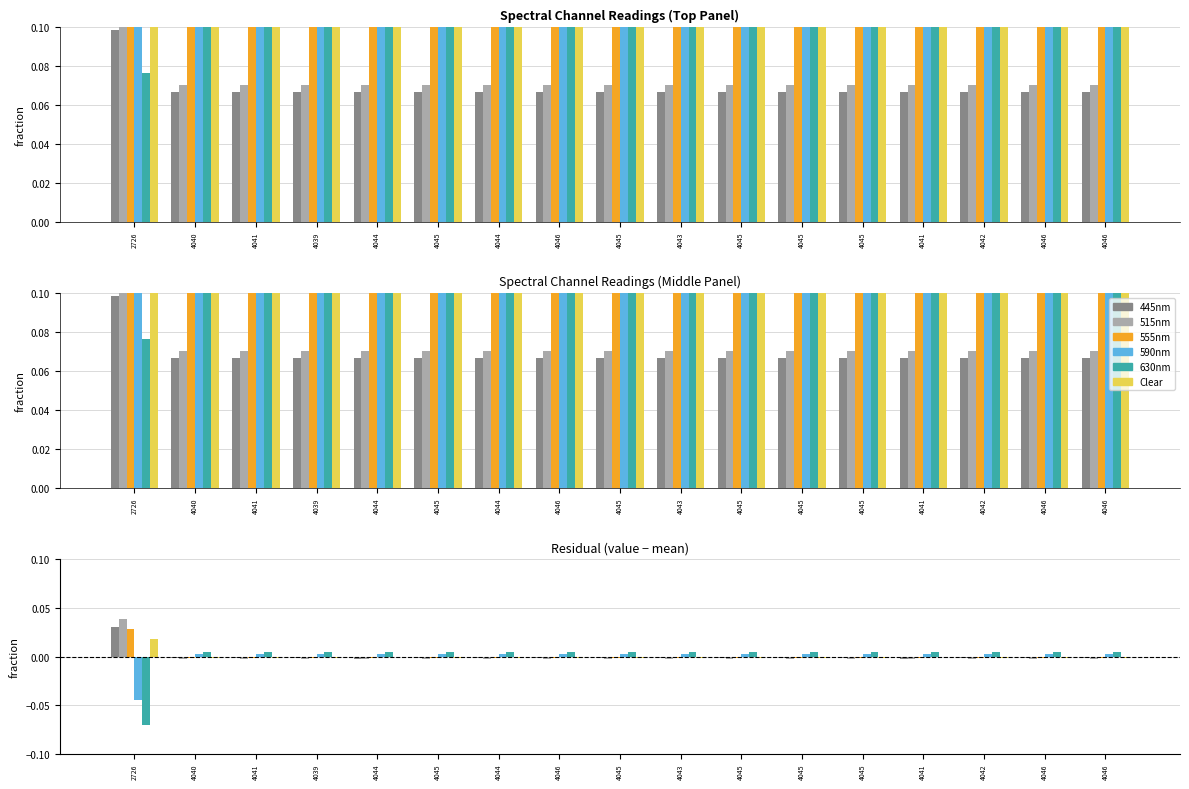

How many values in the Clear series are below 0?

16